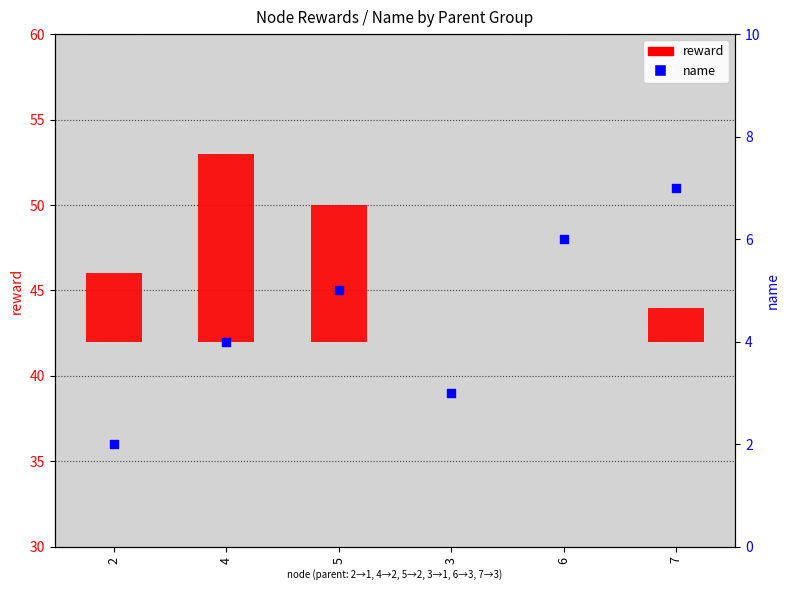

At how many categories does at least one series exceed 7?

2